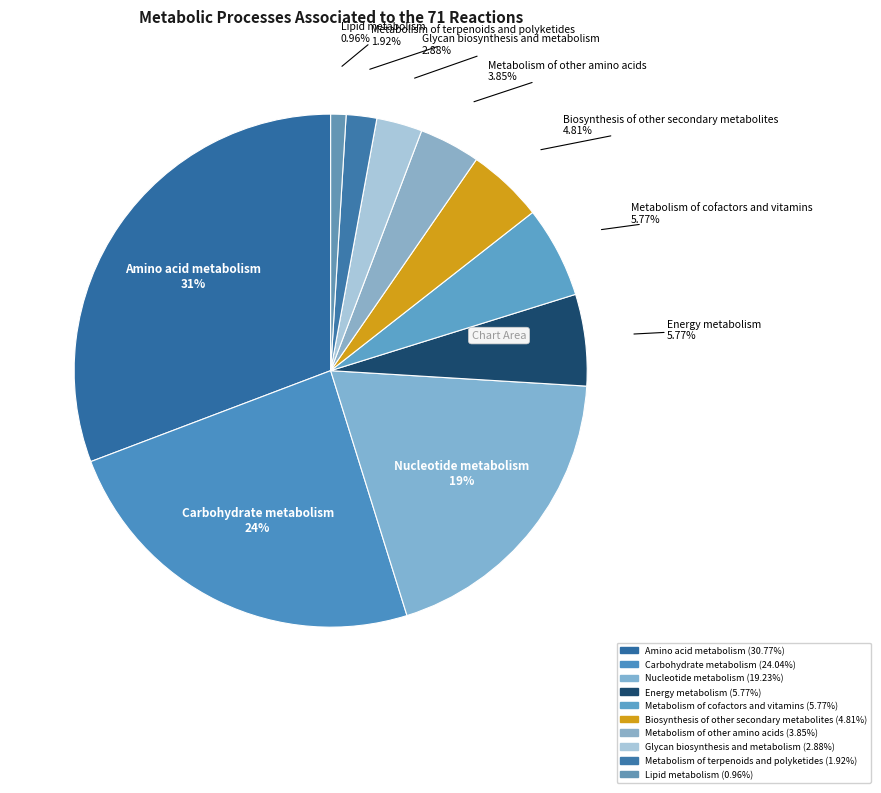

How many slices are in this pie chart?

10